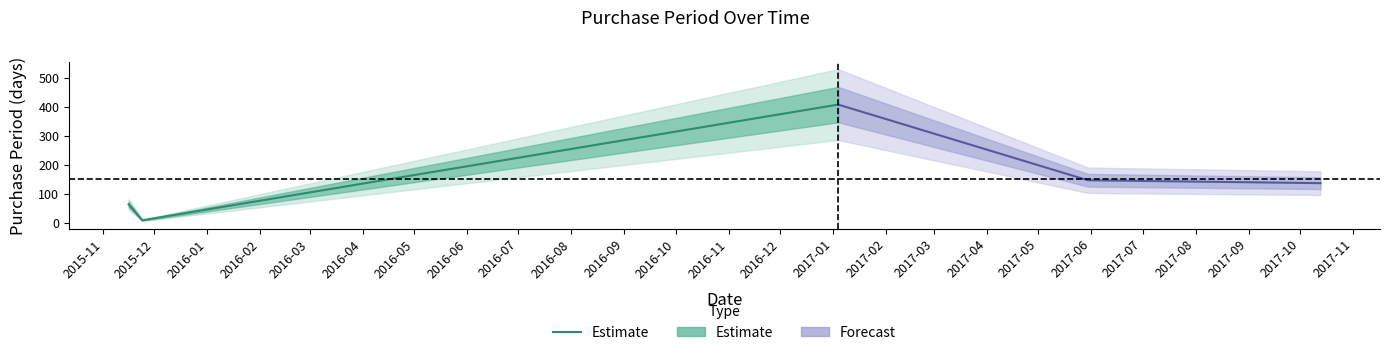

Is it true that the value at 2015-11 is 41?

False